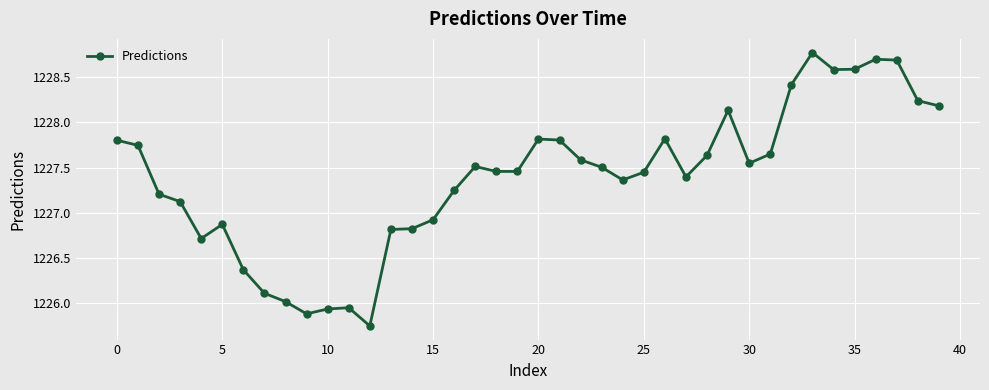

What is the value of the 4th point from the left?

1227.1